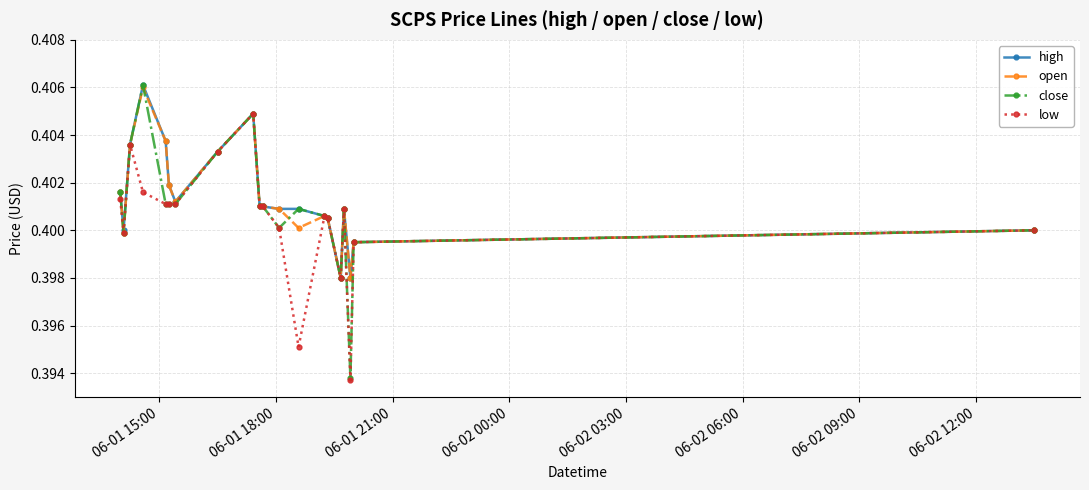

At how many categories does at least one series exceed 0?

20